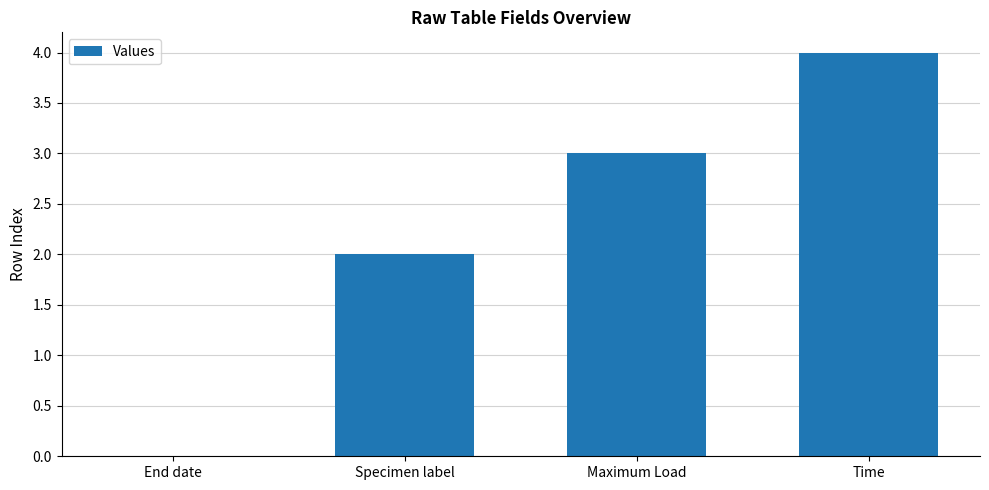

Which has a higher value, End date or Maximum Load?

Maximum Load